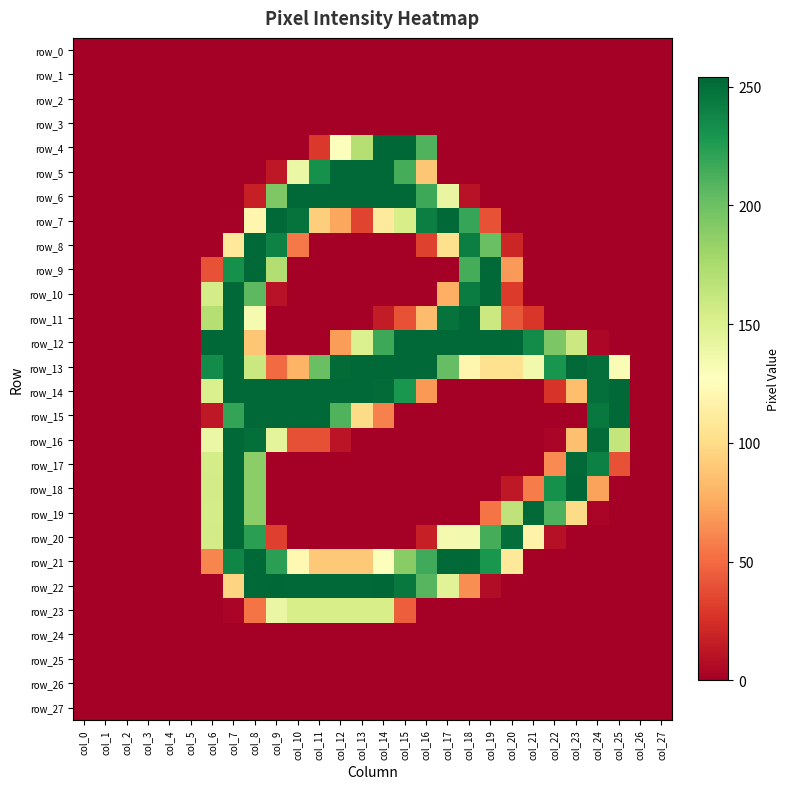

The row_19 series shows -140 at col_15. True or false?

False